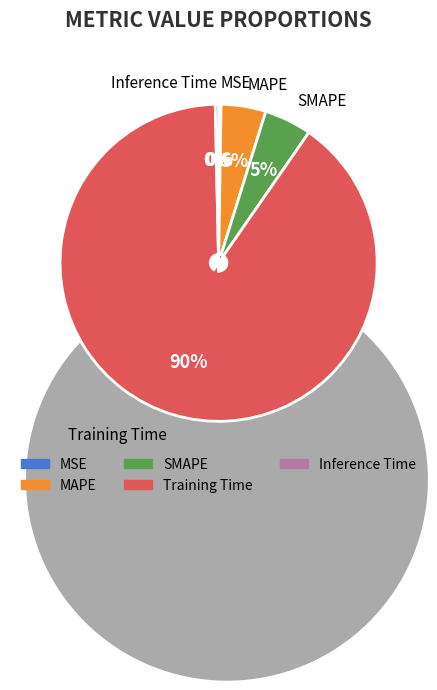

What is the change in value from SMAPE to Inference Time?

-0.1